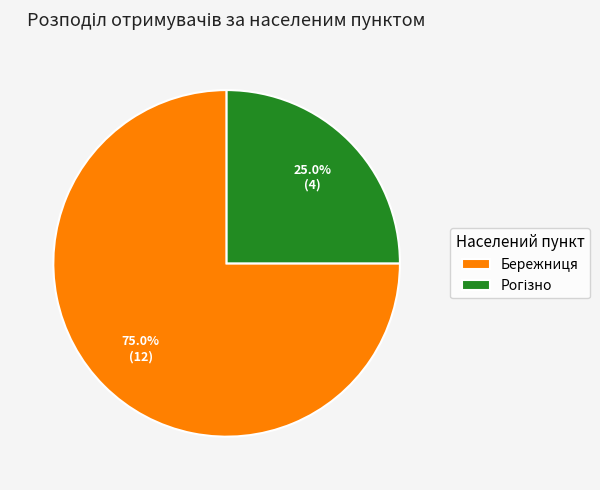

What is the largest slice in the pie chart?

Бережниця